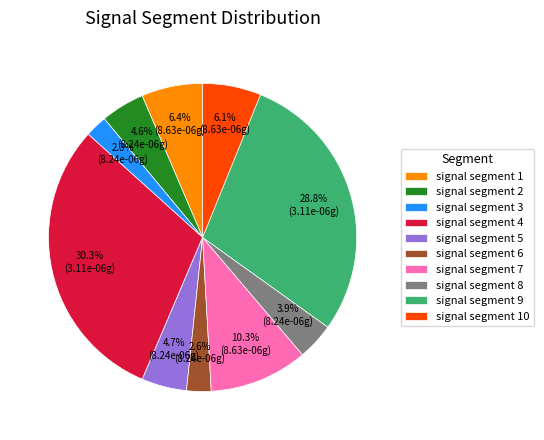

How many slices are in this pie chart?

10